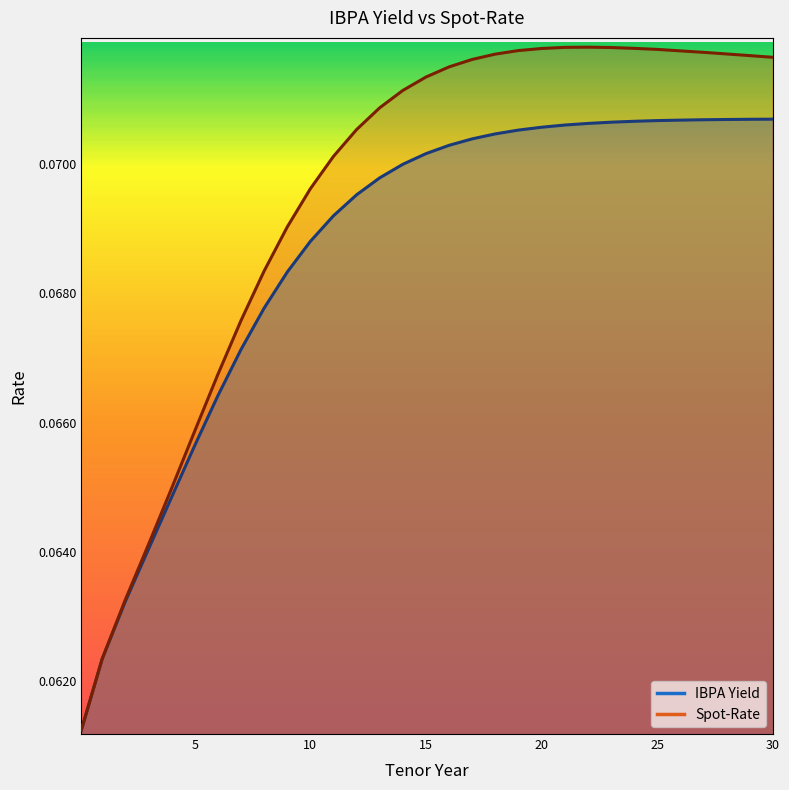

What is the value of the Spot-Rate point at the 5th from the left?

0.1